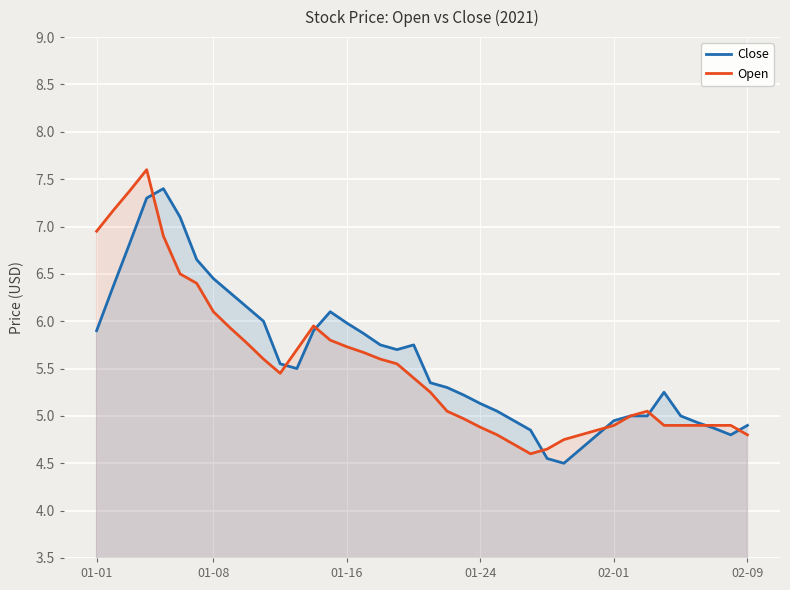

True or false: Open has a value of 6.1 at 01-08.

True